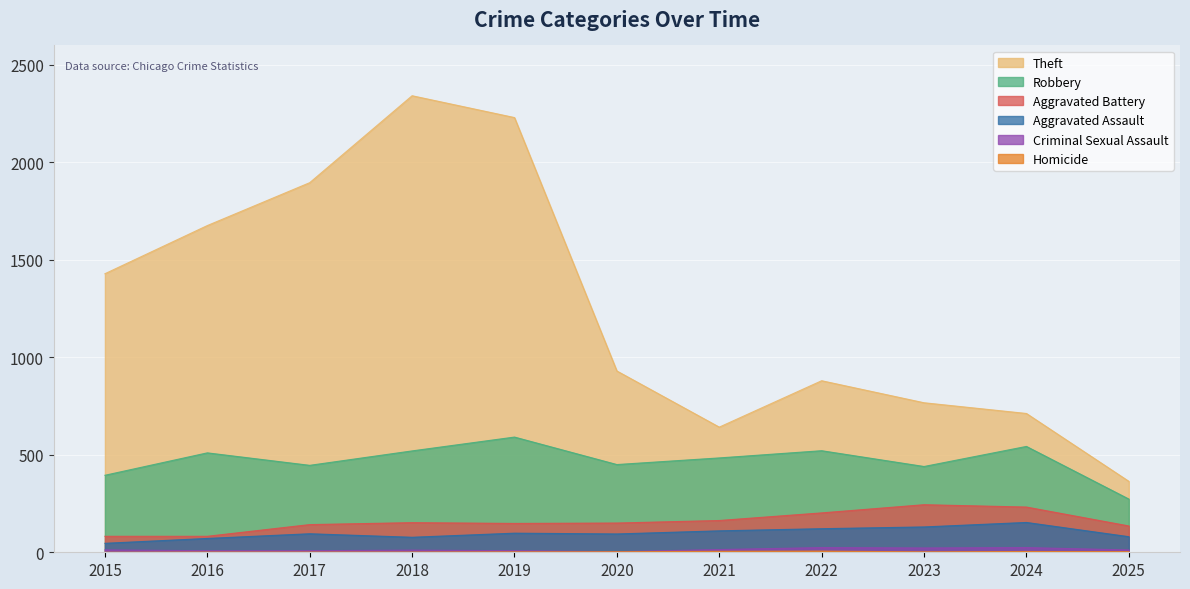

Which series changed the most between 2024 and 2025?

Theft